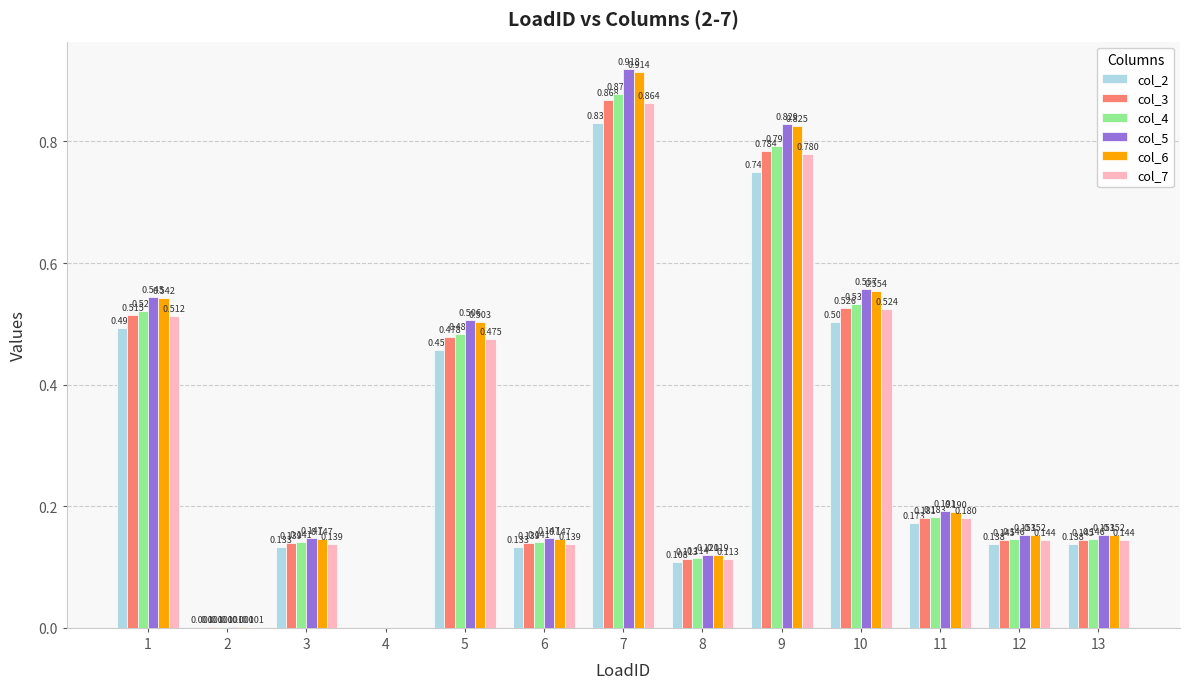

Is the value of col_6 at 3 greater than the value of col_2 at 13?

Yes